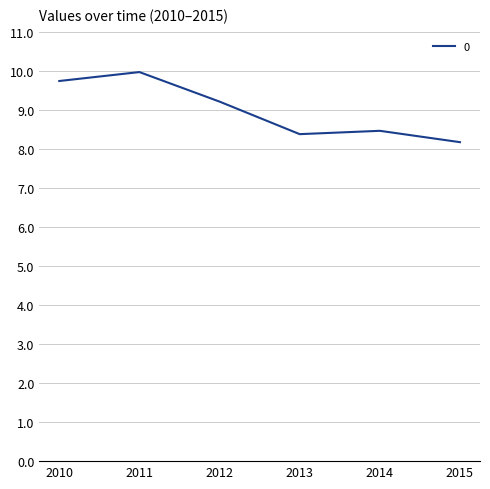

Is this an area chart (filled region under the line)?

No